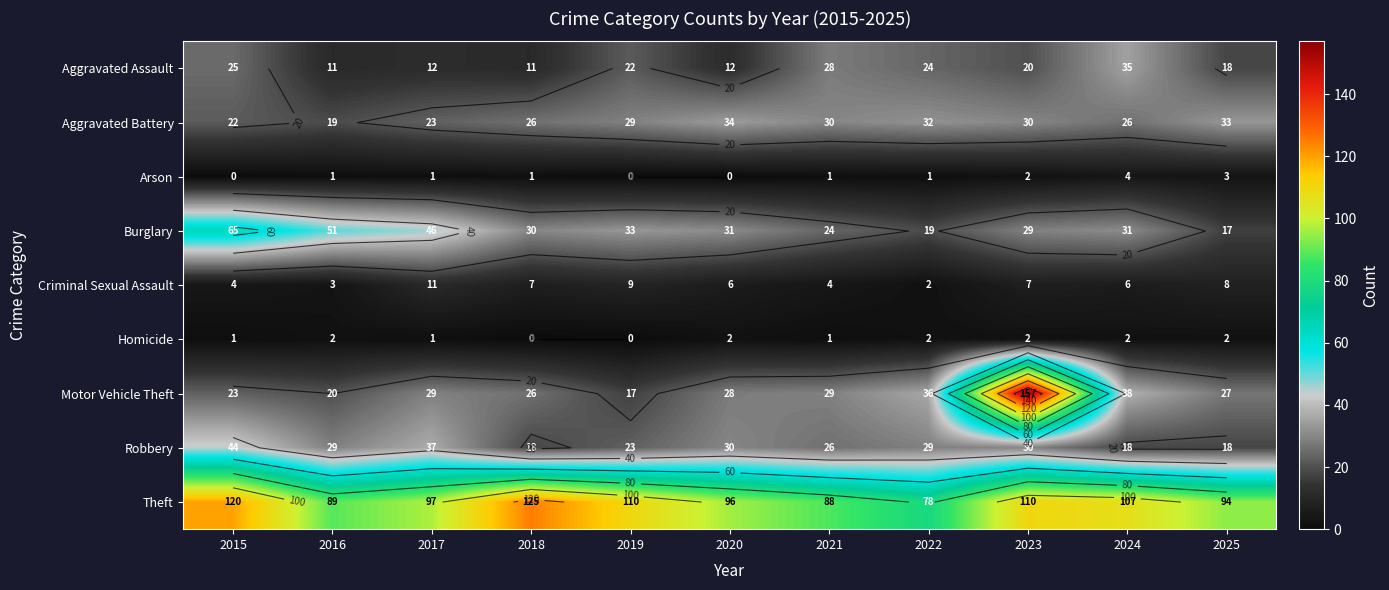

What is the maximum value for Aggravated Battery?

34